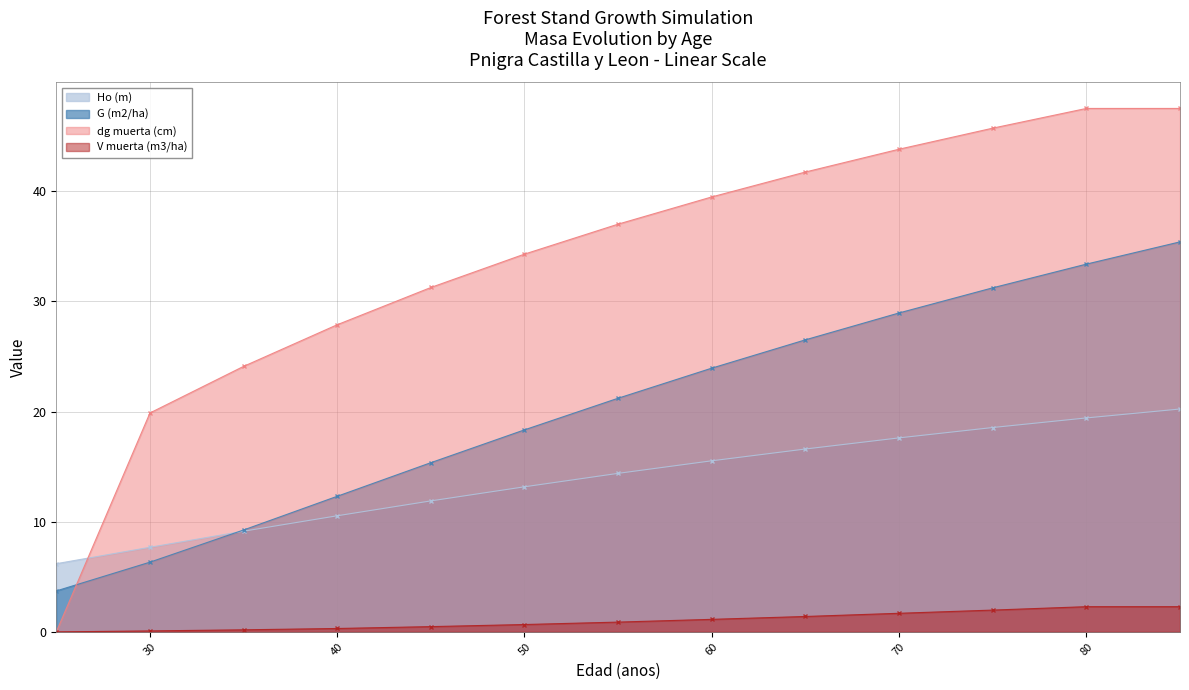

What is the difference between the maximum and second lowest values in the dg muerta (cm) series?

27.6